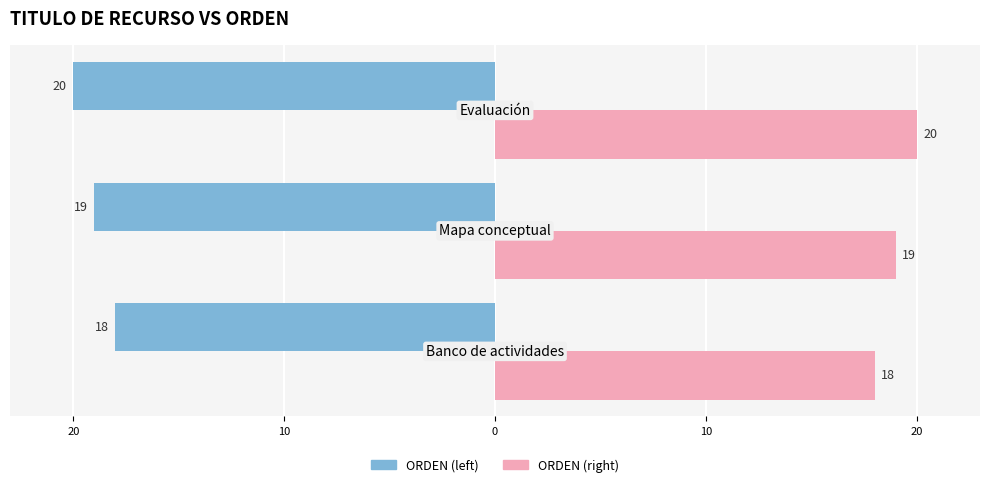

What are all the series names shown in the legend?

ORDEN (left), ORDEN (right)